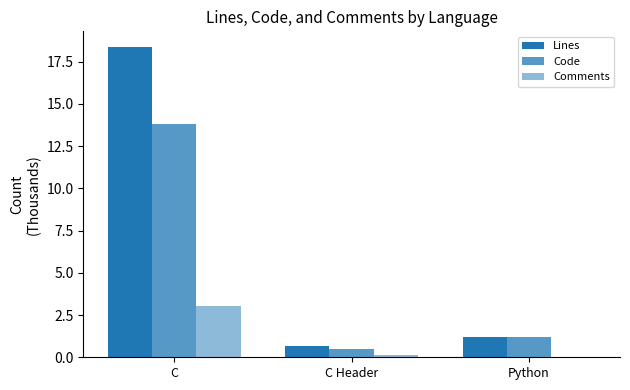

How many groups of bars are there?

3